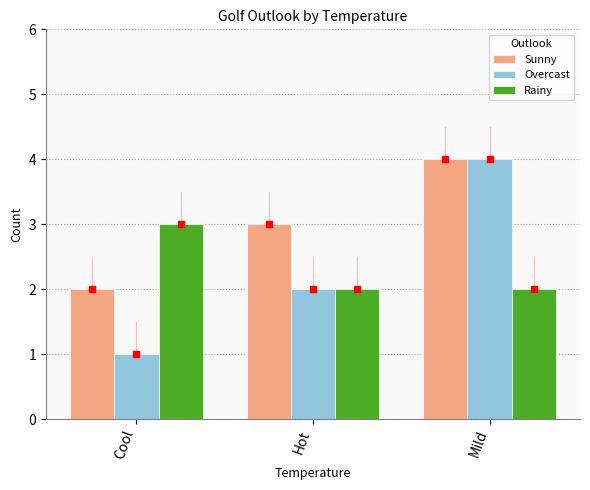

Which series has the widest spread of values?

Overcast